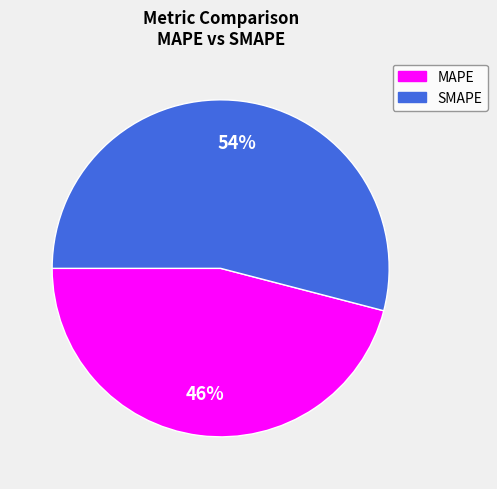

Between MAPE and SMAPE, which is larger?

SMAPE